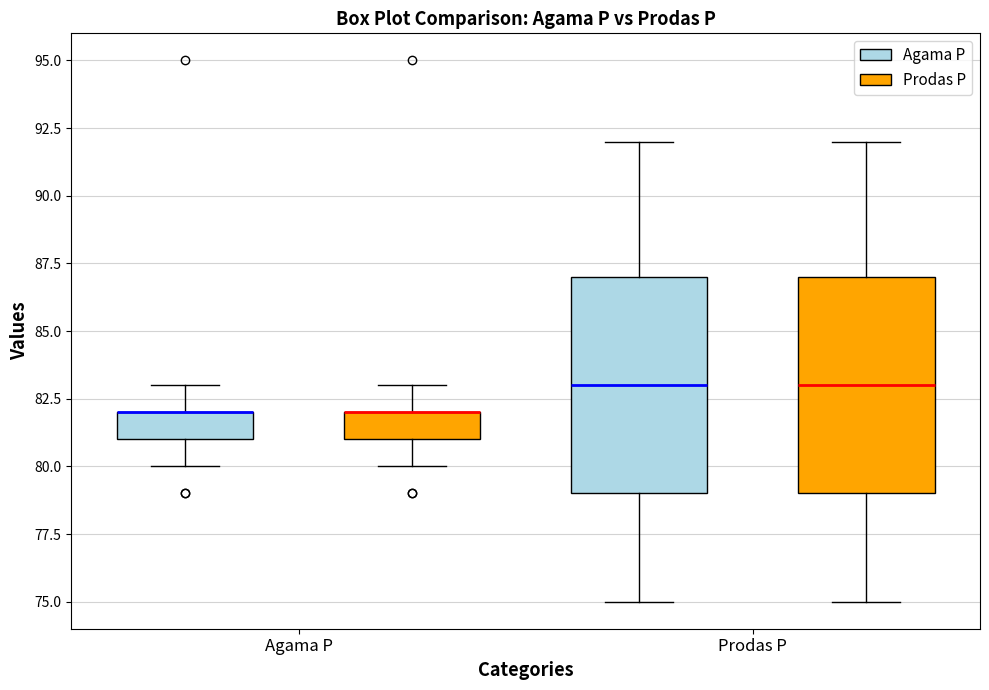

Reading left to right, read every box against the y-axis: the position of its median line, the range the box covers, and the ends of its whiskers. The values are not printed on the chart, so give them approximately, as read against the axis.

Agama P (Agama P): median 82 (drawn on the box's upper edge), box 81 to 82, whiskers 80 to 83
Agama P (Prodas P): median 82 (drawn on the box's upper edge), box 81 to 82, whiskers 80 to 83
Prodas P (Agama P): median 83, box 79 to 87, whiskers 75 to 92
Prodas P (Prodas P): median 83, box 79 to 87, whiskers 75 to 92